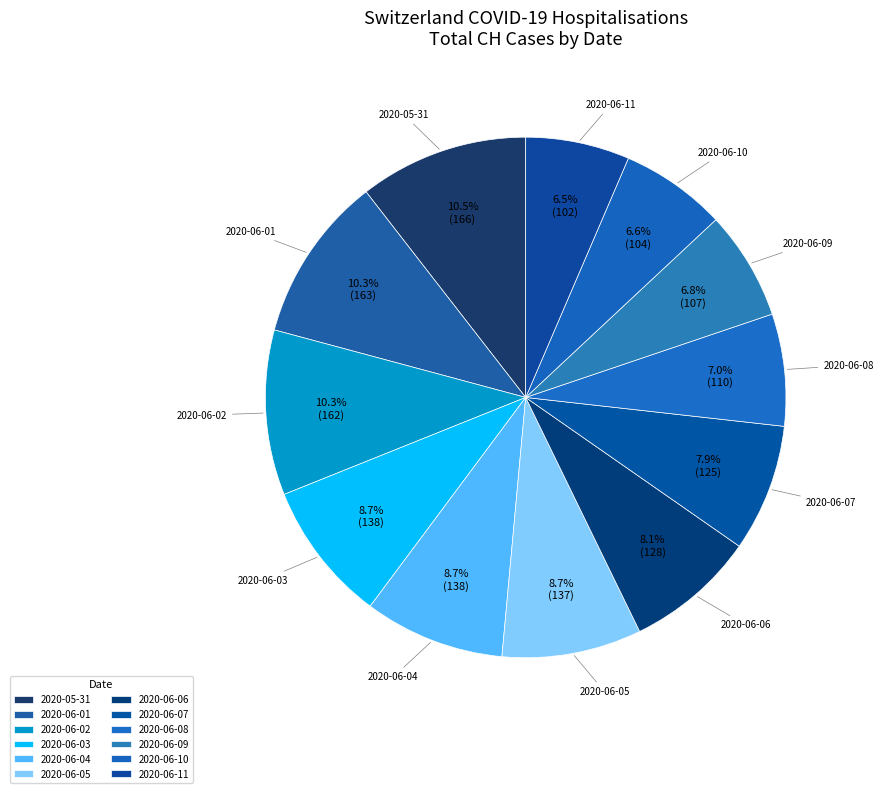

Approximately how many times larger is the value at 2020-06-02 compared to 2020-06-08?

1.5